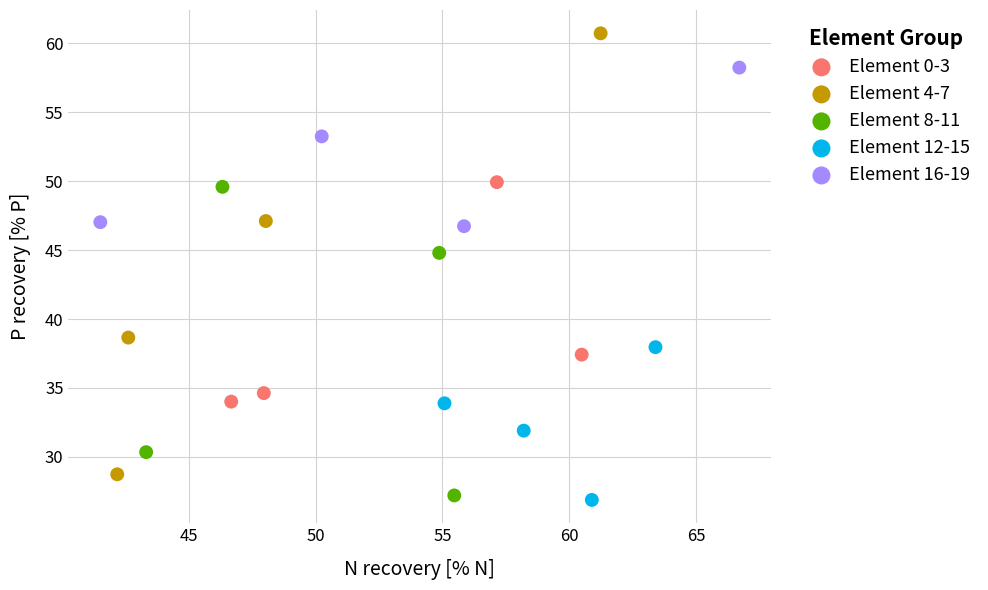

Which series has the largest Y range (max minus min)?

Element 4-7